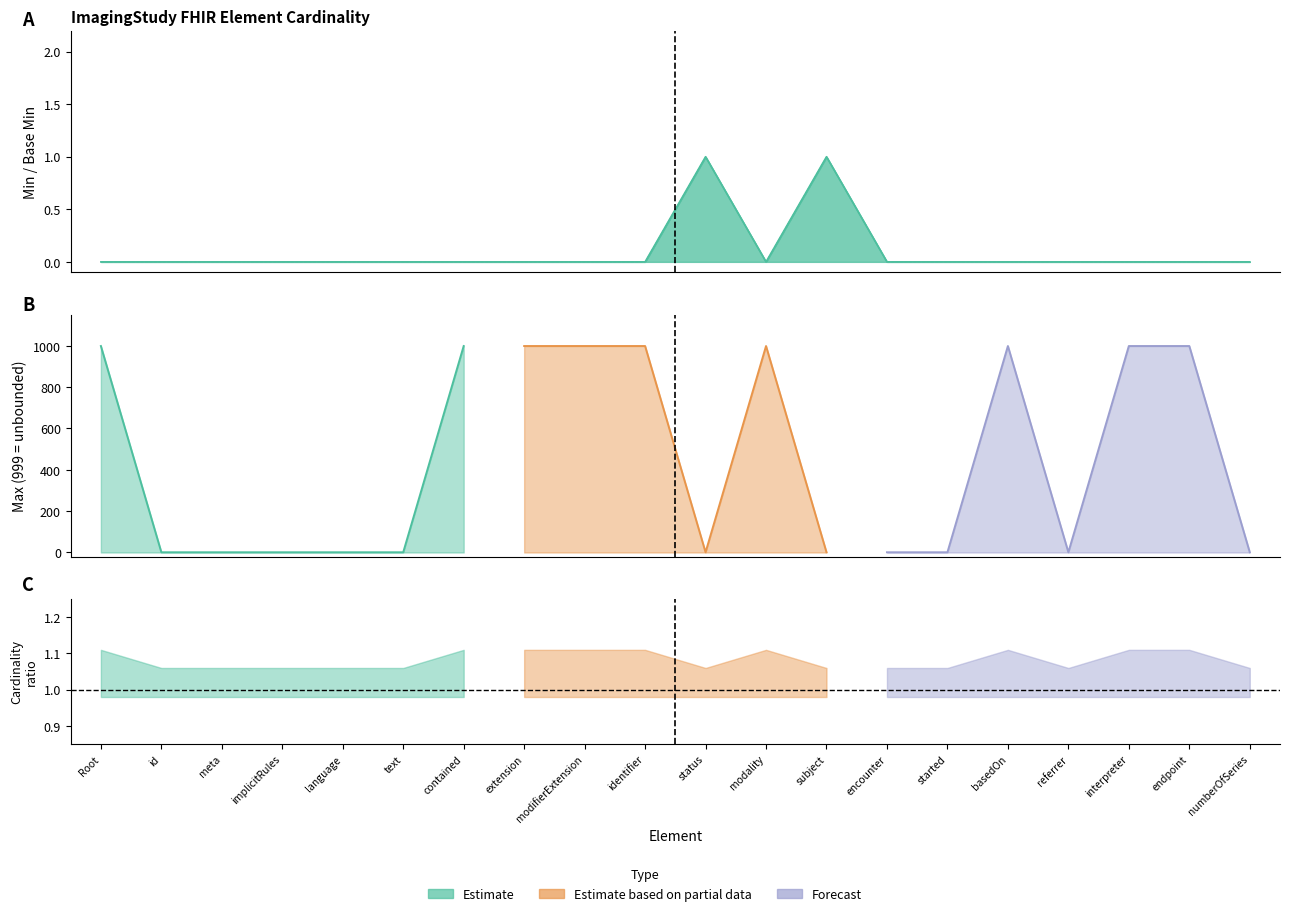

True or false: Base Min and Min intersect in this chart.

False